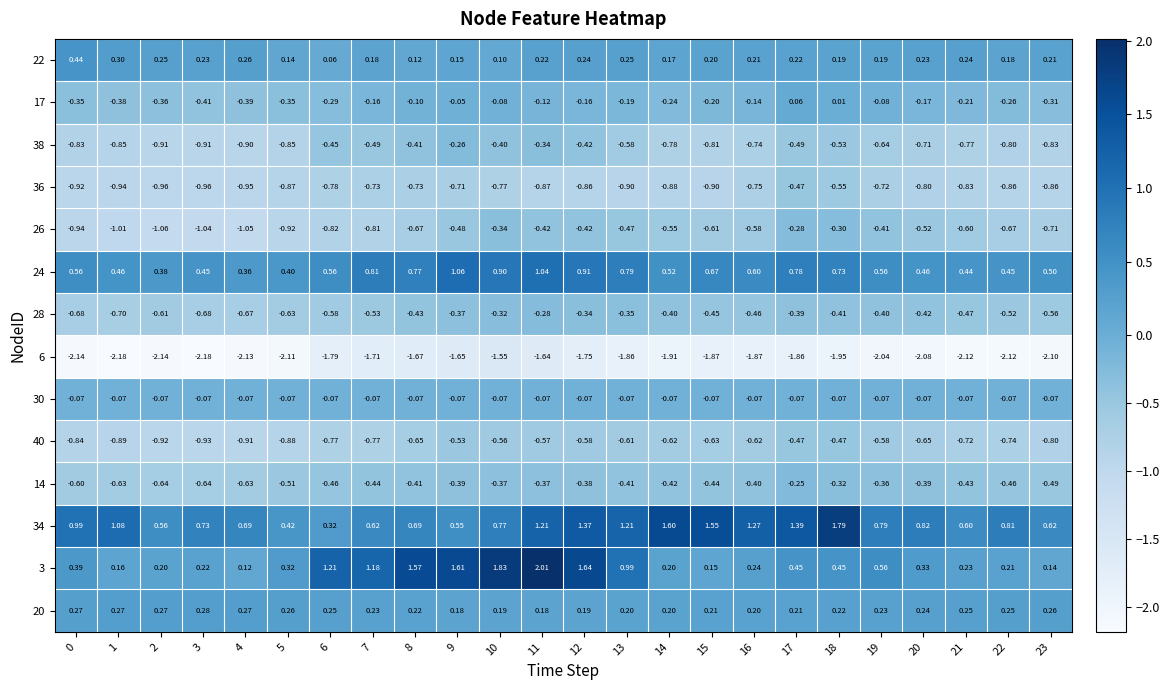

Which series changed the most between 10 and 22?

3